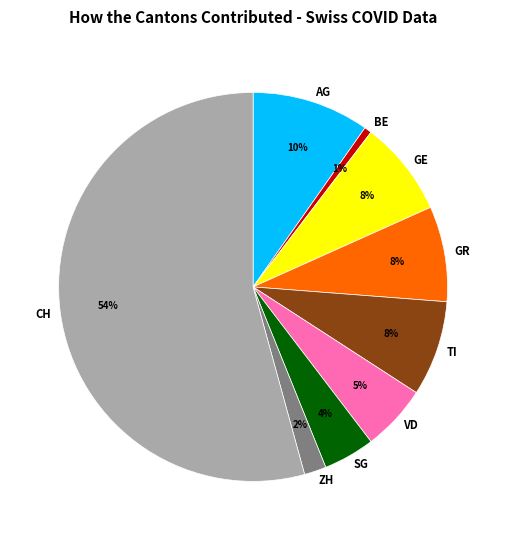

Between TI and ZH, which is larger?

TI